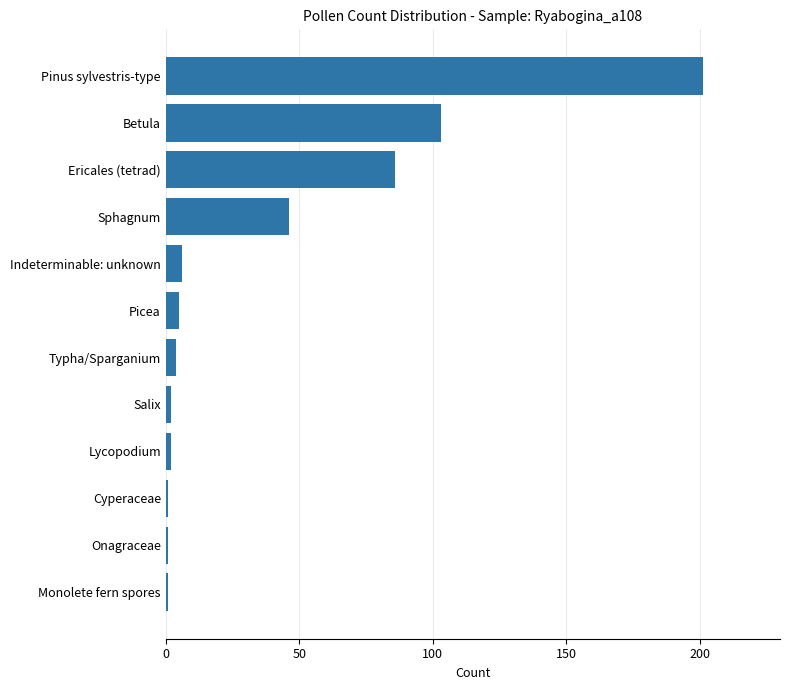

What is the difference between the second highest and second lowest values?

102